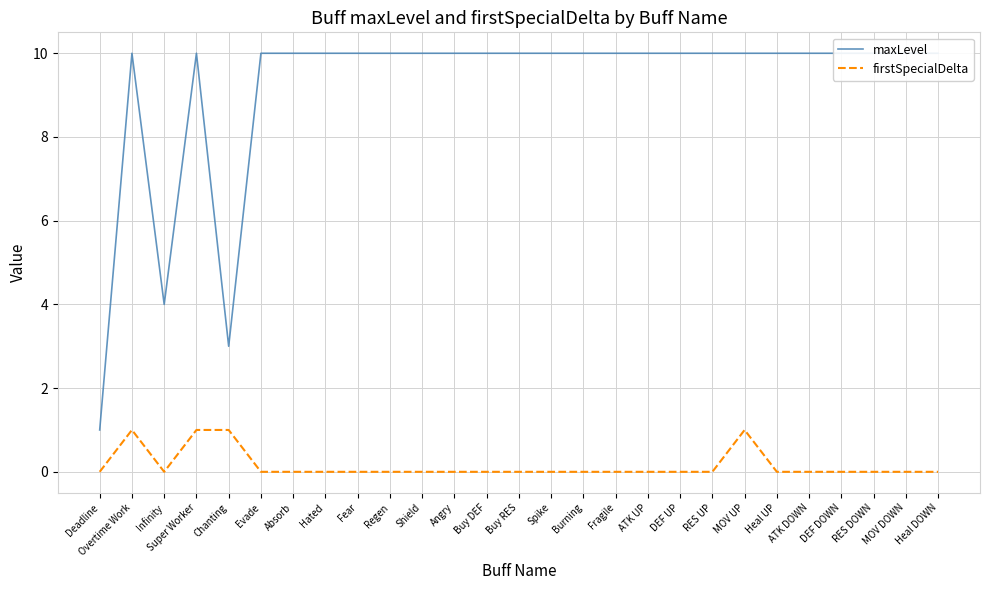

Which category has the lowest value in the maxLevel series?

Deadline